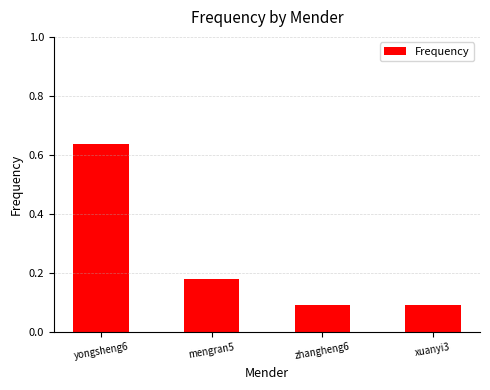

Are the bars horizontal?

No